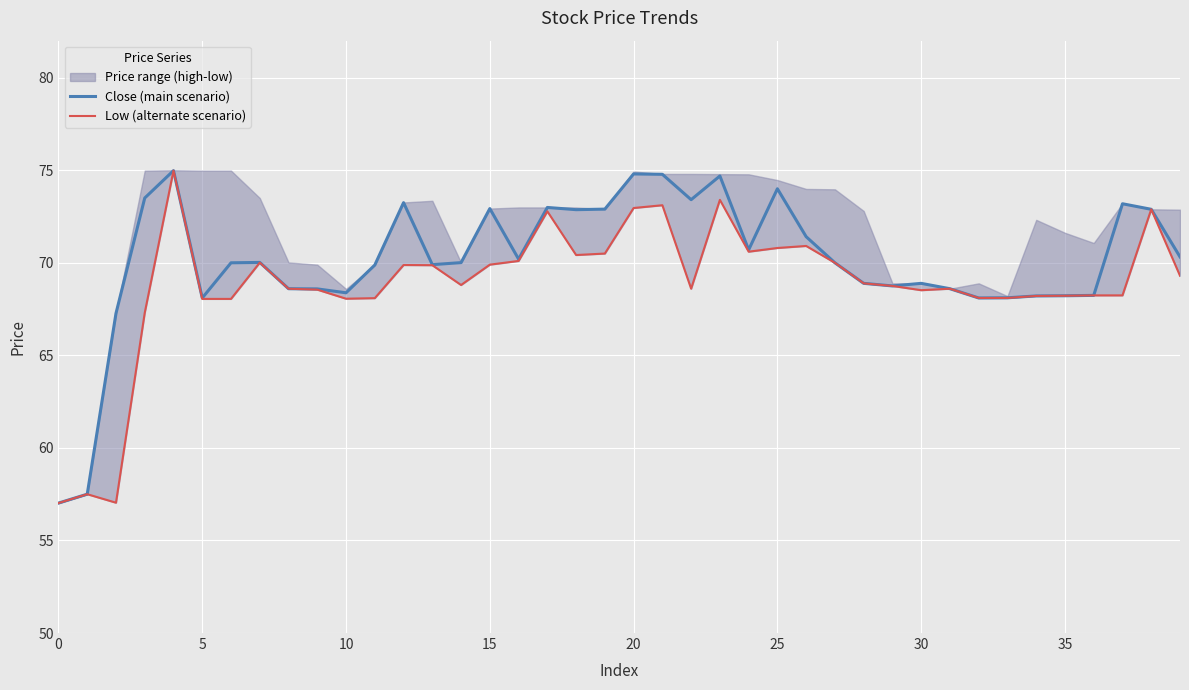

What is the lowest value of the Close (main scenario) series?

57.0